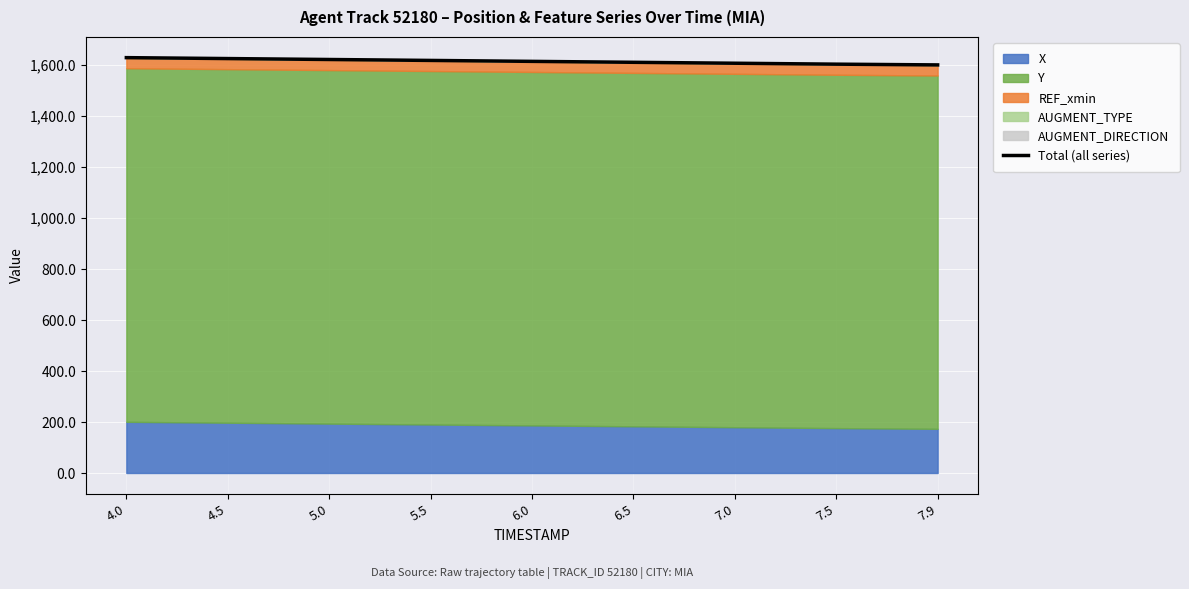

True or false: the data has more than 2 interior local peaks.

False